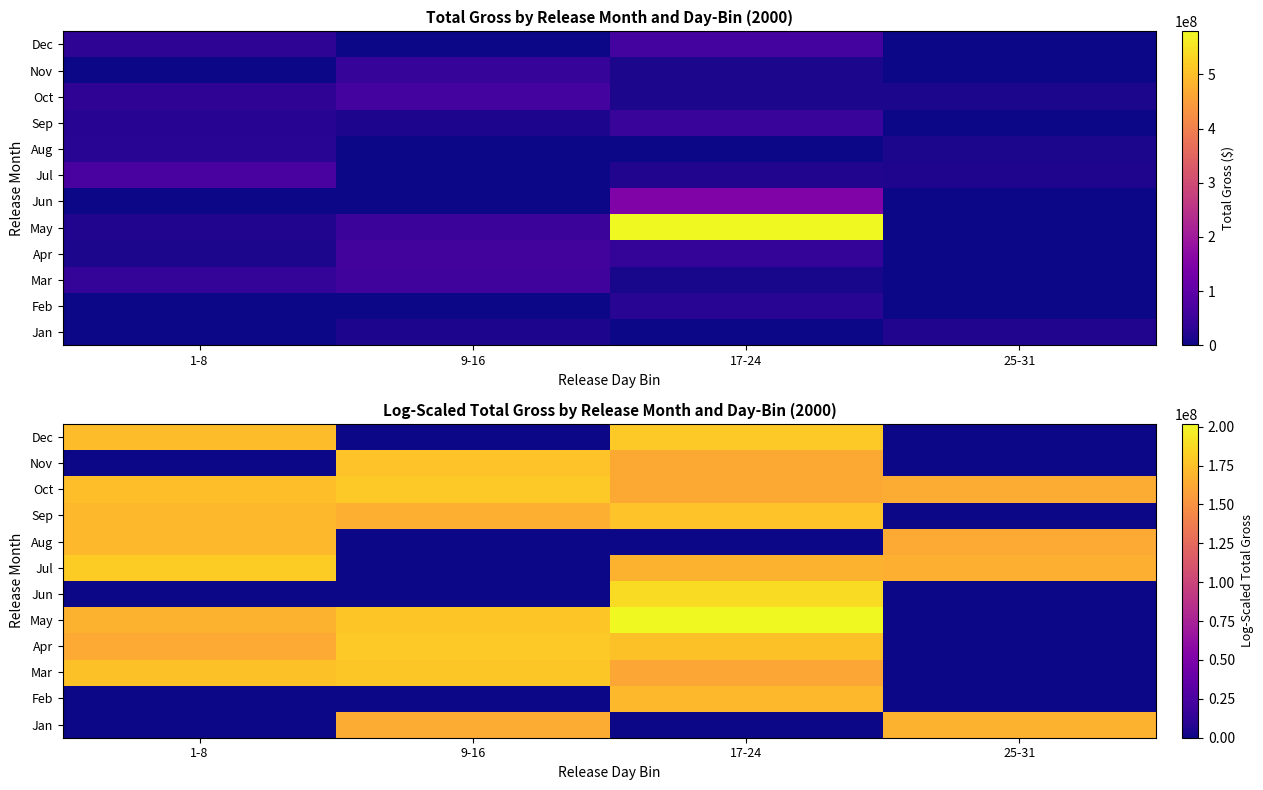

True or false: Aug has a value of 97221634.4 at 25-31.

False